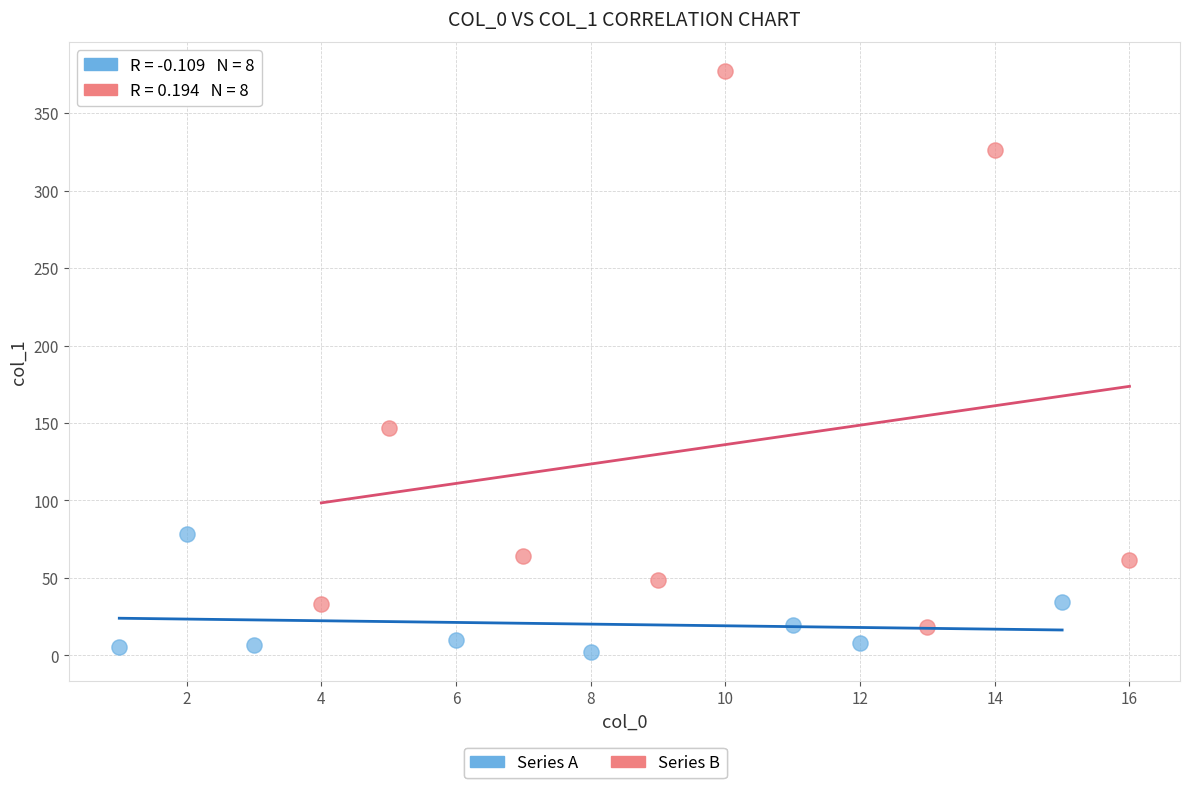

Which series has the widest spread of Y values?

Series B